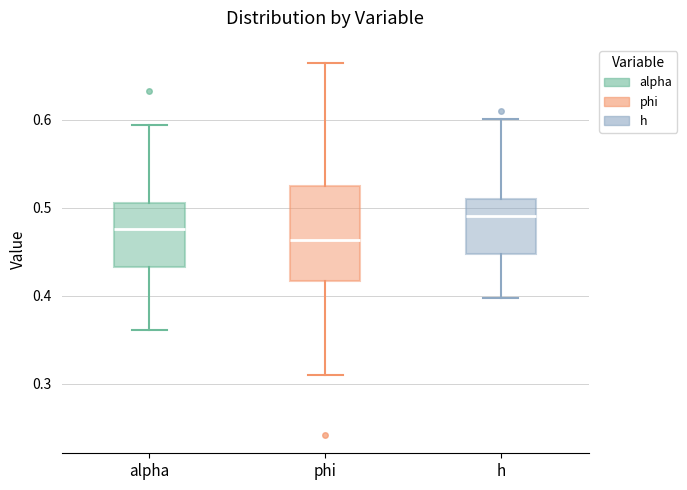

Where is the lower edge of the box for alpha on the y-axis? The values are not printed on the chart, so give them approximately, as read against the axis.

0.43